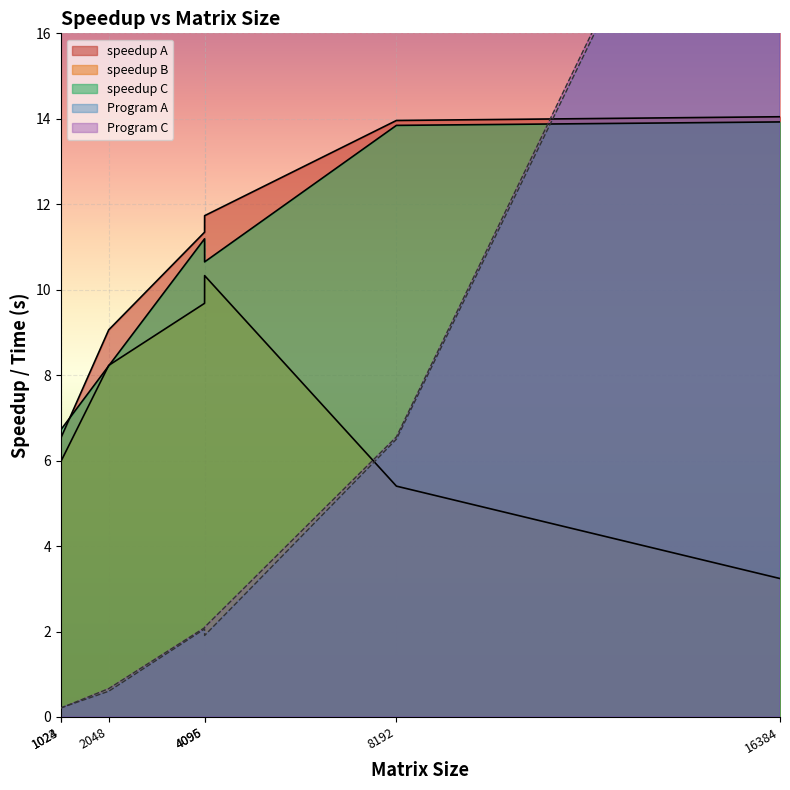

Where do Program C and speedup A first cross each other?

8192 and 16384